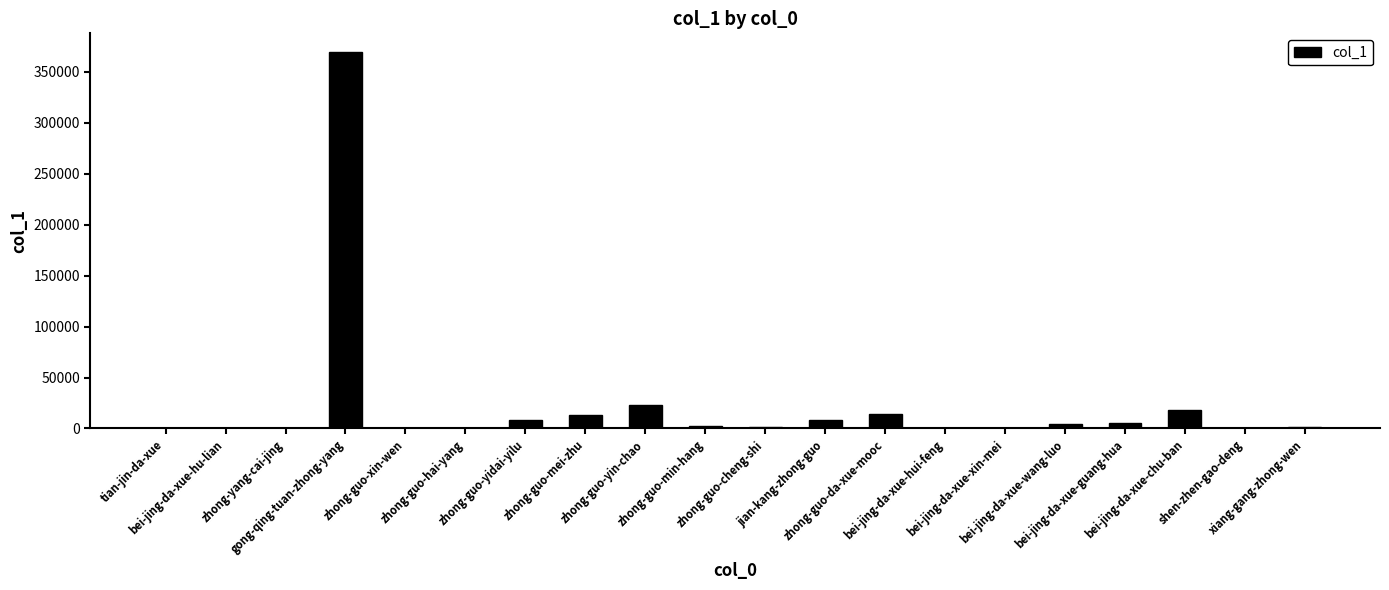

What is the greatest value displayed?

369242